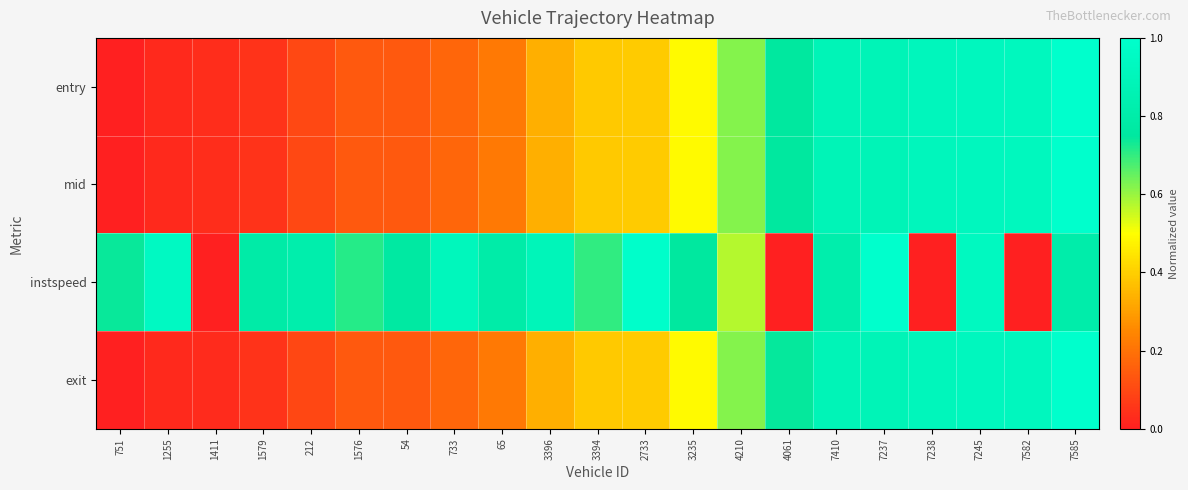

Rank the series by their maximum value, from lowest to highest.

entry, mid, instspeed, exit